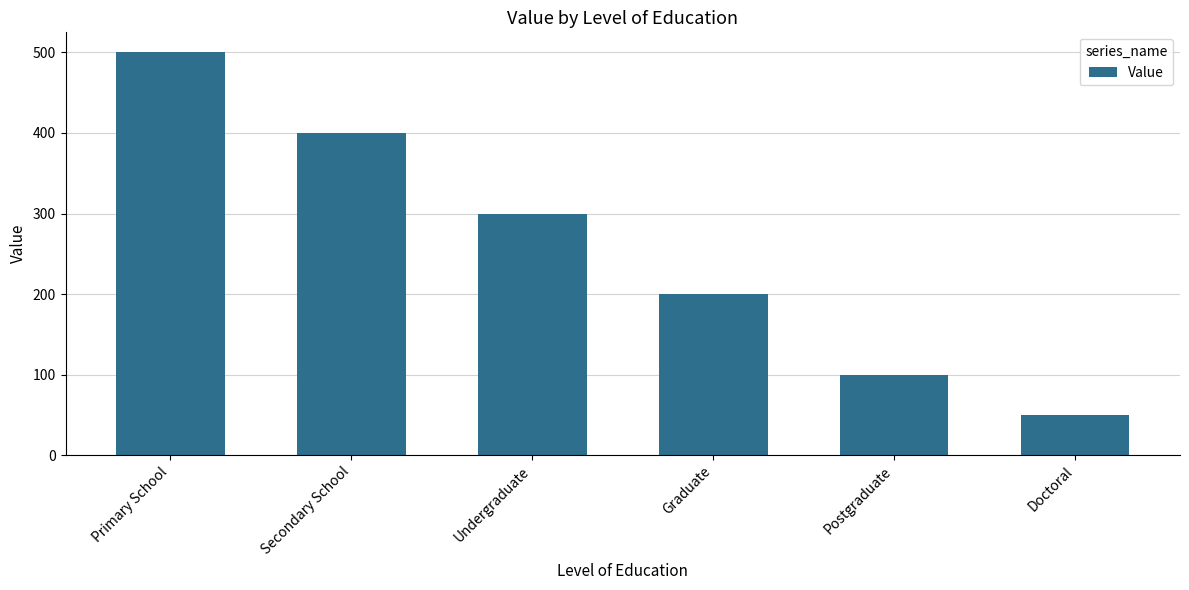

Approximately how many times larger is the value at Primary School compared to Undergraduate?

1.7